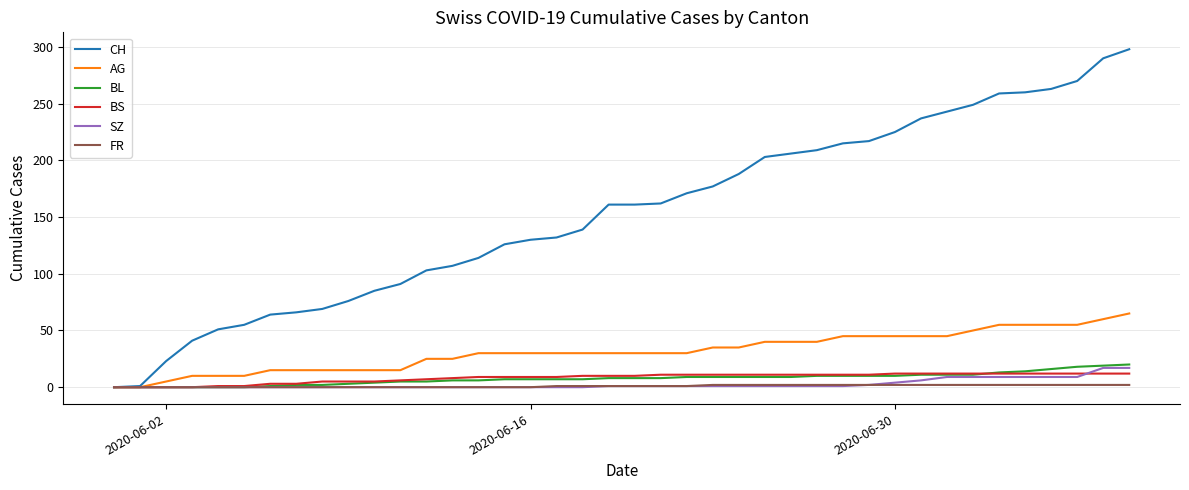

Which series has the largest total across all categories?

CH